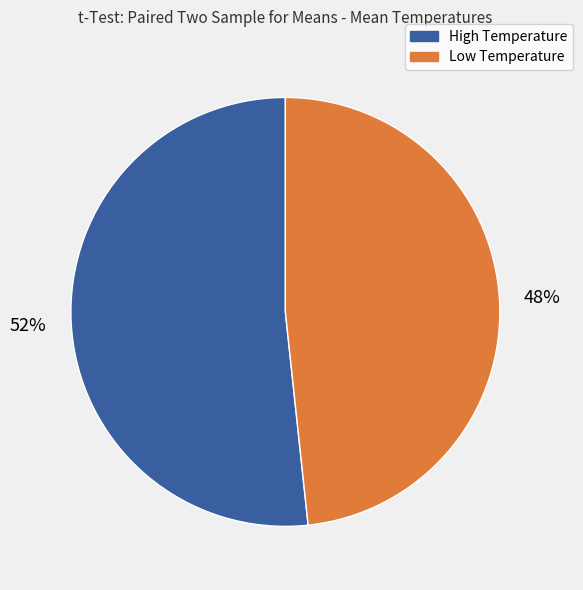

The High Temperature slice represents 52% of the pie. True or false?

True